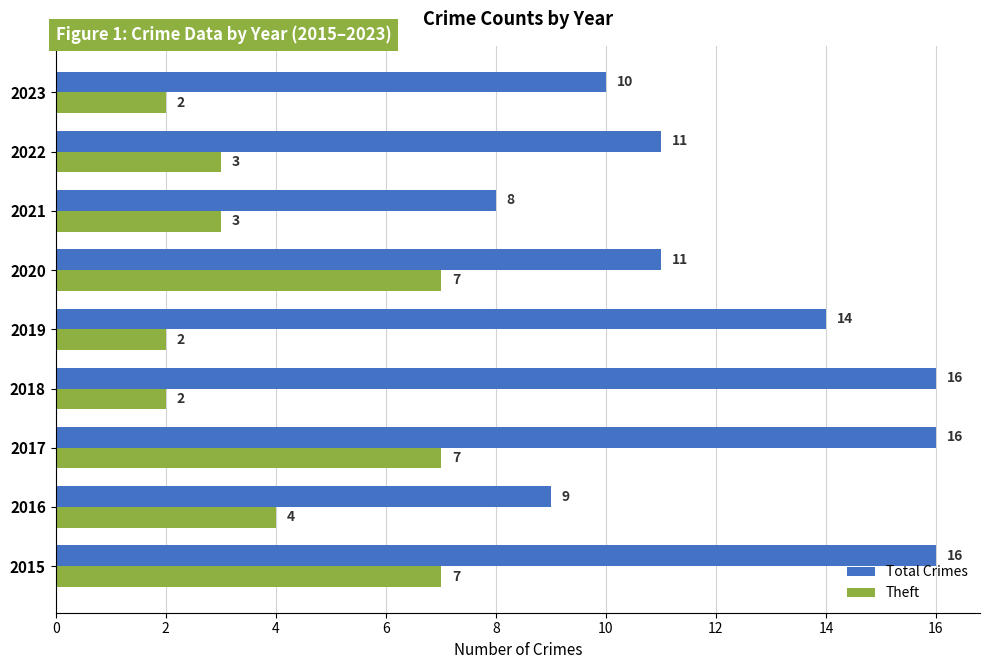

Rank the series by their maximum value, from lowest to highest.

Theft, Total Crimes